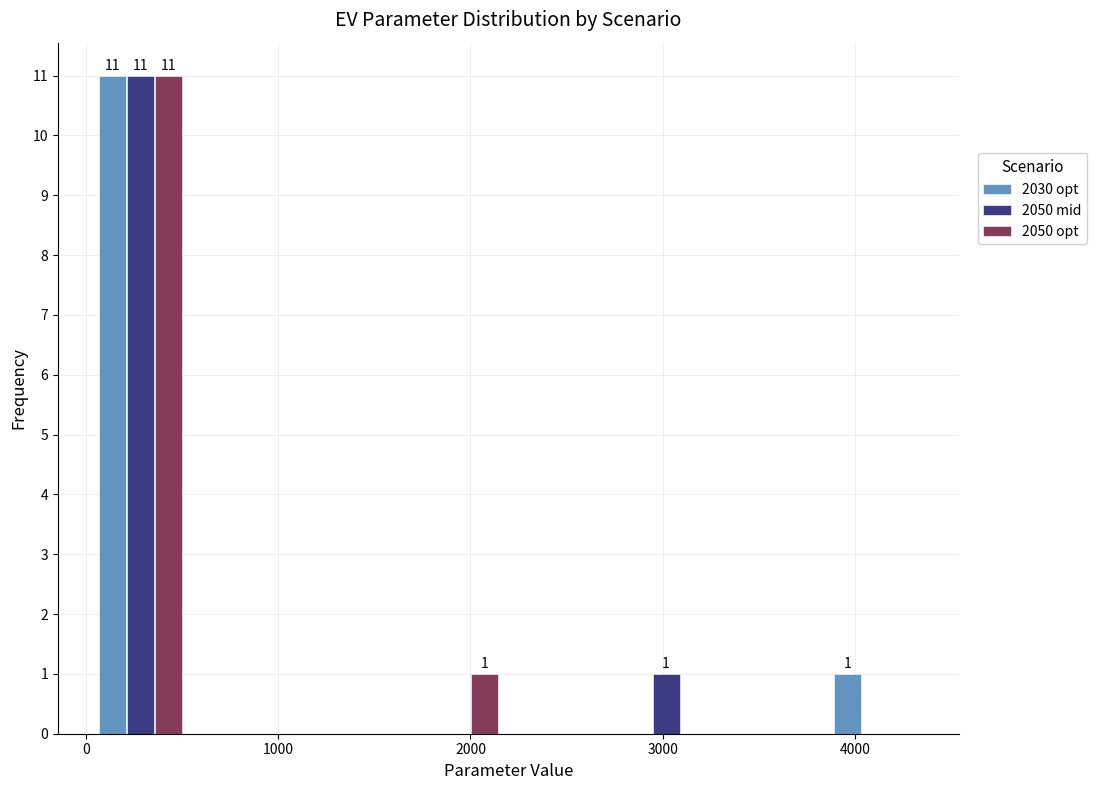

In the 2050 mid series, which range on the x-axis has the tallest bar?

0 to 600